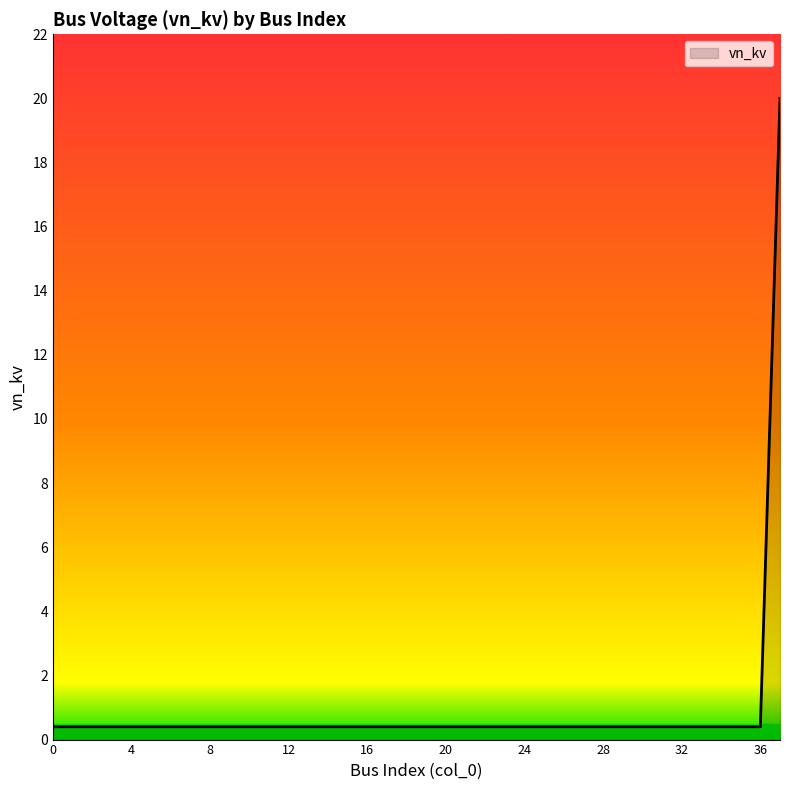

What is the greatest value displayed?

20.0